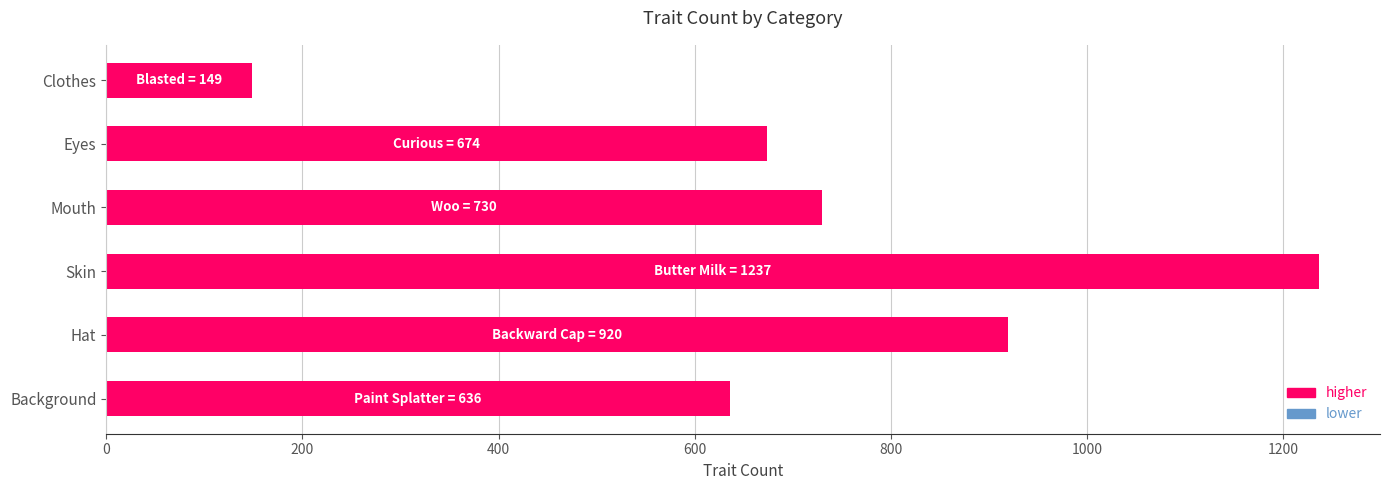

Does the chart contain any negative values?

No